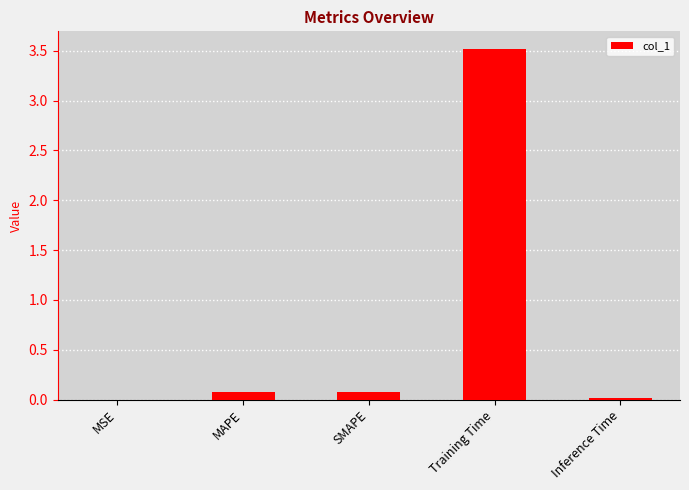

Which has a higher value, MSE or MAPE?

MAPE